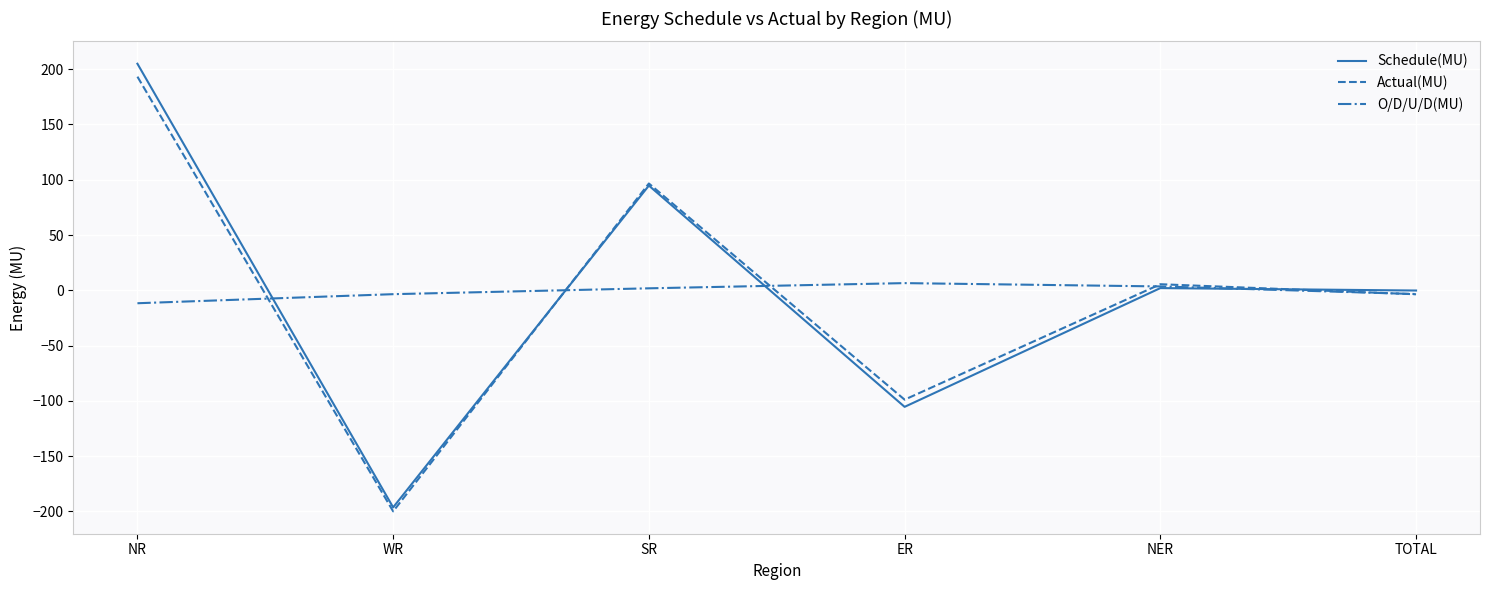

At which label does Schedule(MU) first exceed 2?

NR